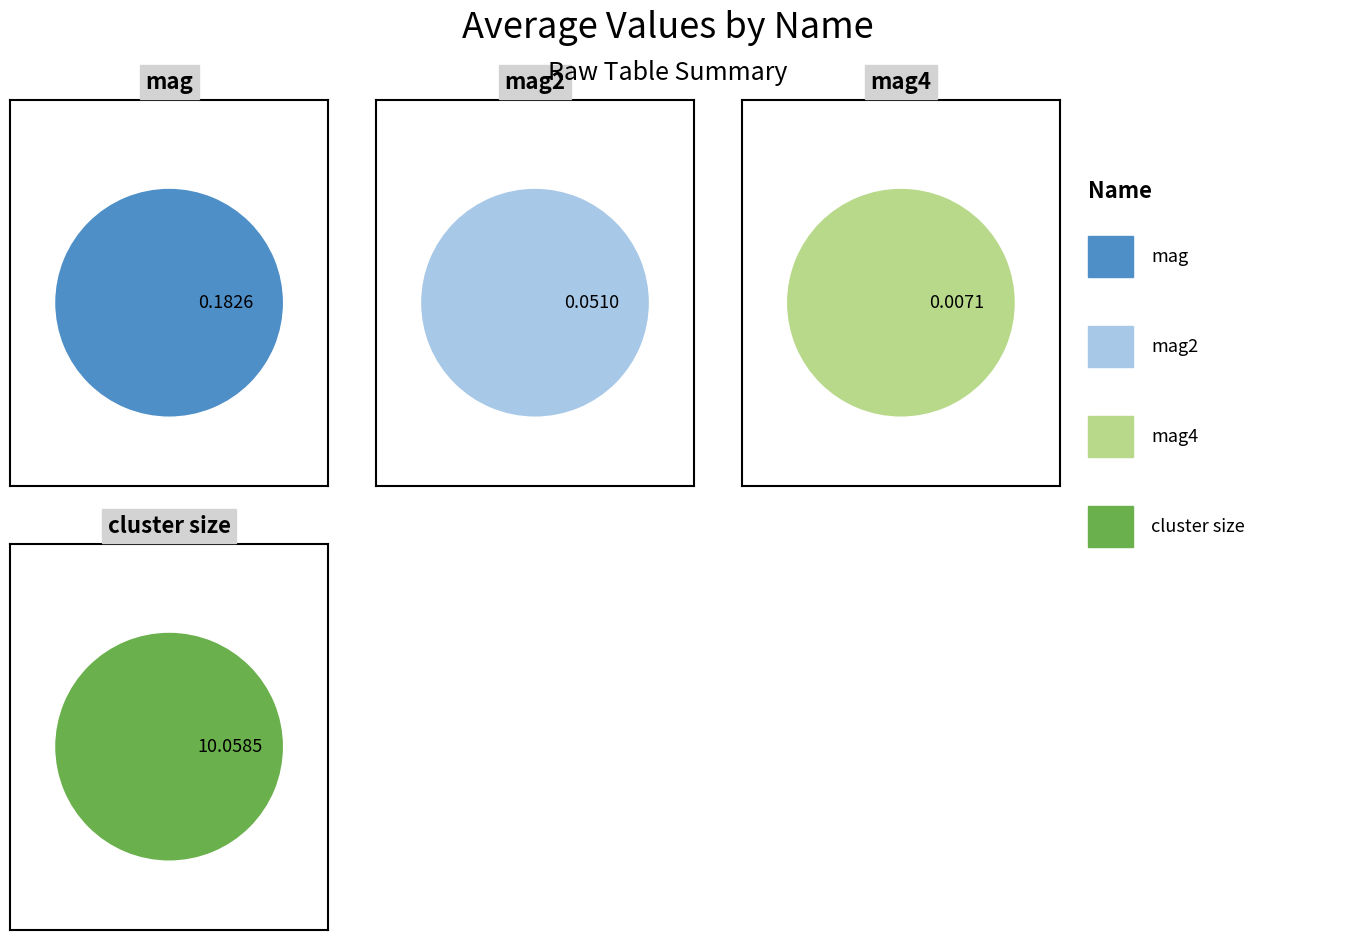

How much of the chart is everything except mag4?

99.9%